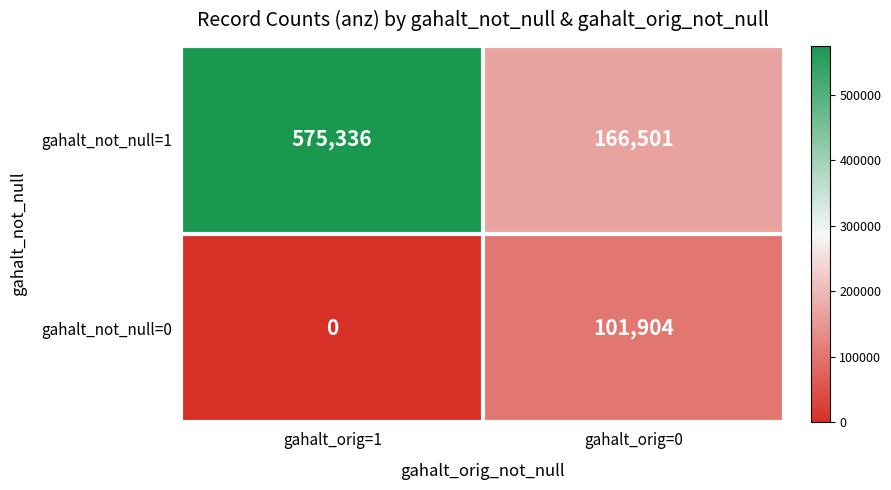

Rank the series at gahalt_orig=1 from lowest to highest value.

gahalt_not_null=0, gahalt_not_null=1